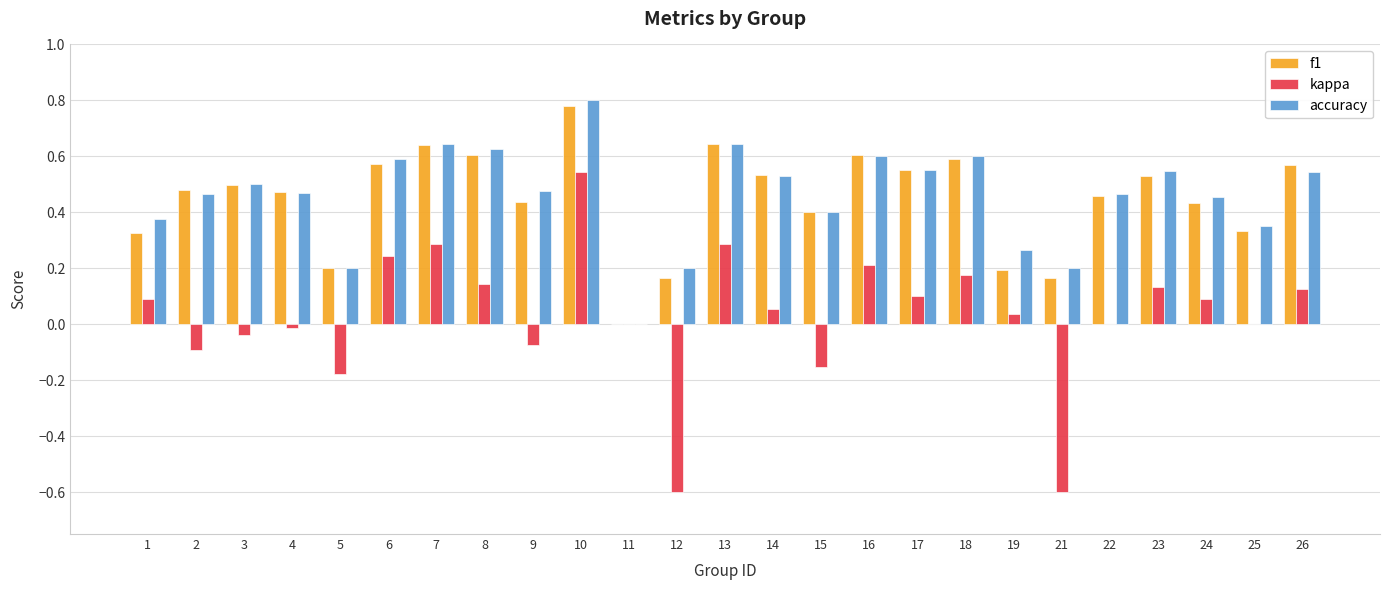

Is it true that kappa equals 0.5 at 22?

False